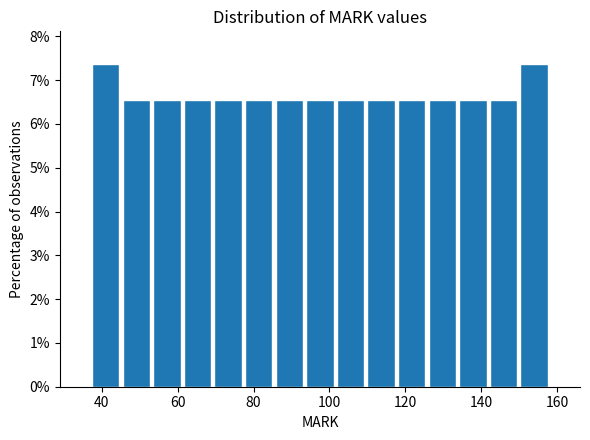

Reading left to right, transcribe this chart: for each bar, give the range it covers on the x-axis and its height. Neither the bar edges nor the heights are printed on the chart, so give them approximately, as read against the axes.

38 to 46: 7.4
46 to 54: 6.6
54 to 62: 6.6
62 to 70: 6.6
70 to 78: 6.6
78 to 86: 6.6
86 to 94: 6.6
94 to 102: 6.6
102 to 110: 6.6
110 to 118: 6.6
118 to 126: 6.6
126 to 134: 6.6
134 to 142: 6.6
142 to 150: 6.6
150 to 158: 7.4